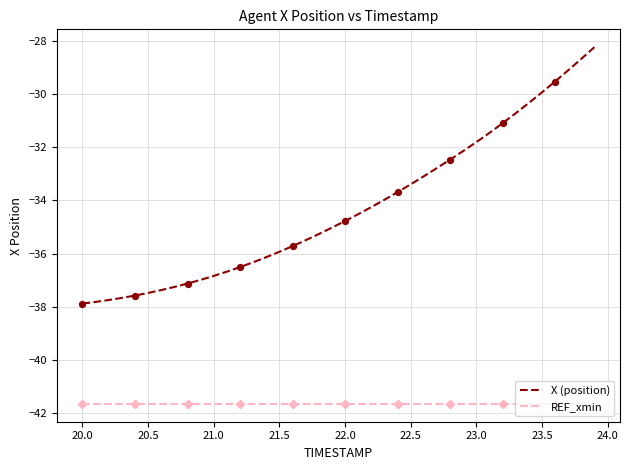

Which series has the largest total across all categories?

X (position)